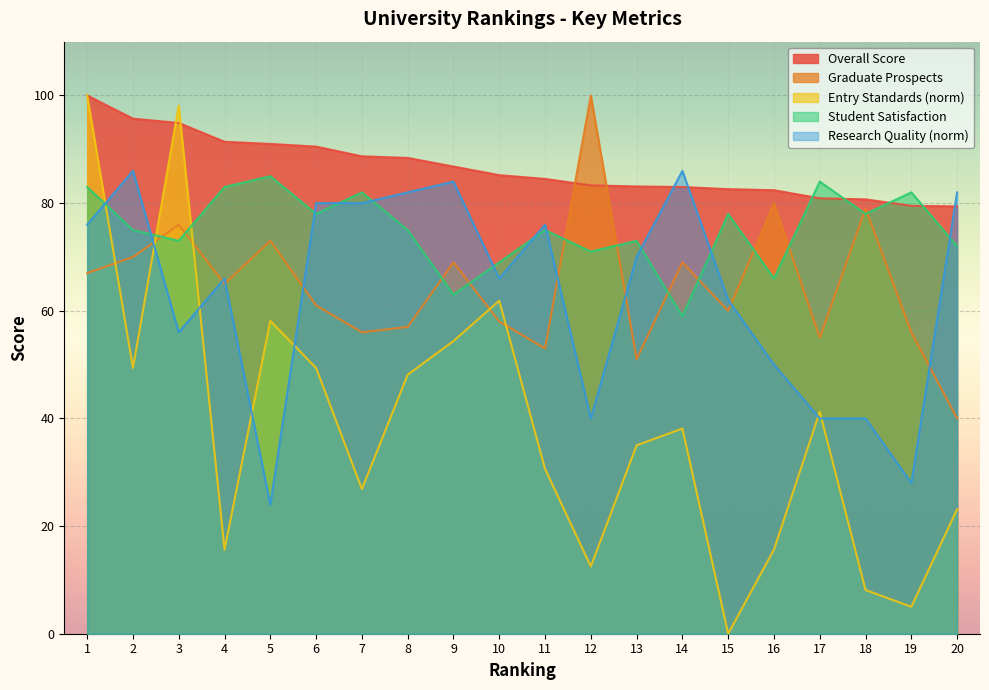

Reading right to left, what are all the values shown in this chart?

Overall Score: 20=79.4	19=79.5	18=80.7	17=80.9	16=82.4	15=82.6	14=83.0	13=83.1	12=83.3	11=84.5	10=85.2	9=86.8	8=88.4	7=88.7	6=90.5	5=91.0	4=91.4	3=94.9	2=95.7	1=100.0
Graduate Prospects: 20=40.0	19=56.0	18=79.0	17=55.0	16=80.0	15=60.0	14=69.0	13=51.0	12=100.0	11=53.0	10=58.0	9=69.0	8=57.0	7=56.0	6=61.0	5=73.0	4=65.0	3=76.0	2=70.0	1=67.0
Entry Standards: 20=23.1	19=5.0	18=8.1	17=41.2	16=15.6	15=0.0	14=38.1	13=35.0	12=12.5	11=30.6	10=61.9	9=54.4	8=48.1	7=26.9	6=49.4	5=58.1	4=15.6	3=98.1	2=49.4	1=100.0
Student Satisfaction: 20=72.0	19=82.0	18=78.0	17=84.0	16=66.0	15=78.0	14=59.0	13=73.0	12=71.0	11=75.0	10=69.0	9=63.0	8=75.0	7=82.0	6=78.0	5=85.0	4=83.0	3=73.0	2=75.0	1=83.0
Research Quality: 20=82.0	19=28.0	18=40.0	17=40.0	16=50.0	15=62.0	14=86.0	13=70.0	12=40.0	11=76.0	10=66.0	9=84.0	8=82.0	7=80.0	6=80.0	5=24.0	4=66.0	3=56.0	2=86.0	1=76.0